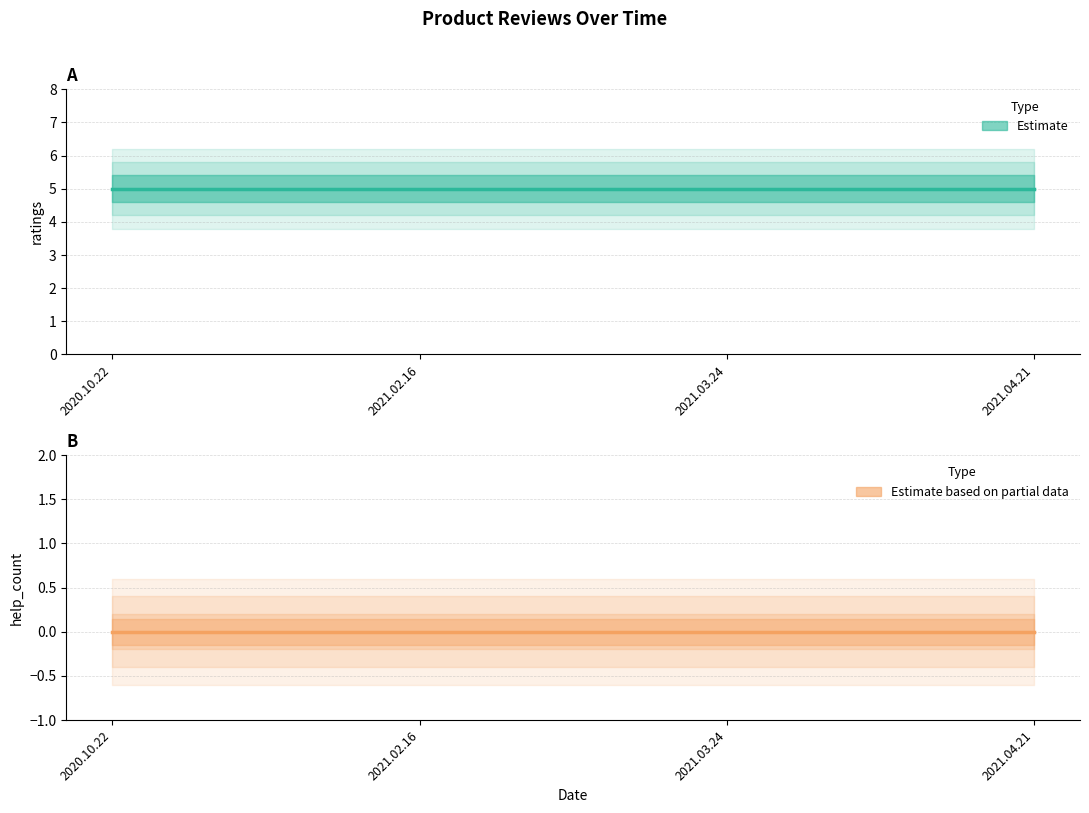

Which category has the lowest value across all series?

2020.10.22